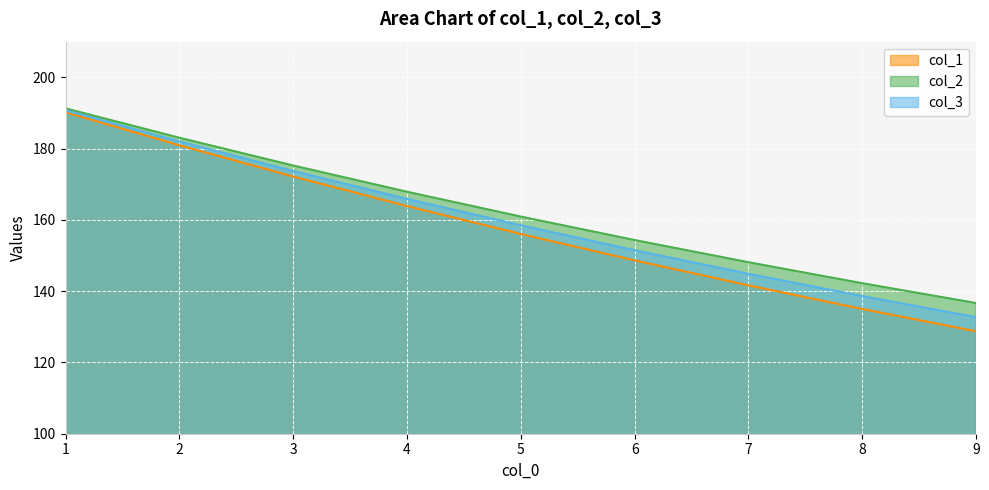

List the series in order of their overall mean, highest first.

col_2, col_3, col_1